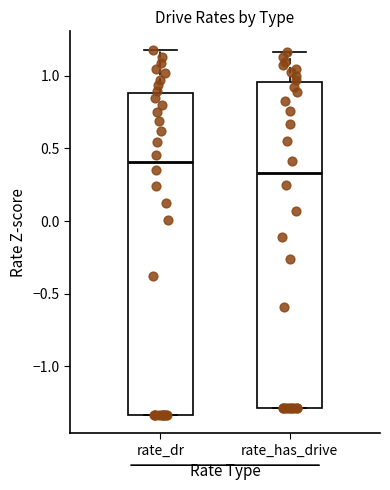

Reading left to right, read every box against the y-axis: the position of its median line, the range the box covers, and the ends of its whiskers. The values are not printed on the chart, so give them approximately, as read against the axis.

rate_dr: median 0.40, box -1.35 to 0.90, whiskers -1.35 to 1.20
rate_has_drive: median 0.35, box -1.30 to 0.95, whiskers -1.30 to 1.15